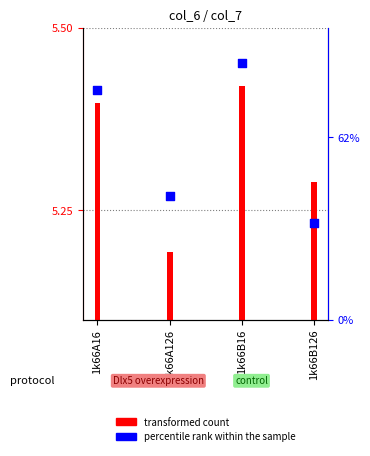

Approximately how many times larger is the value at 1k66A126 compared to 1k66B16?

1.0